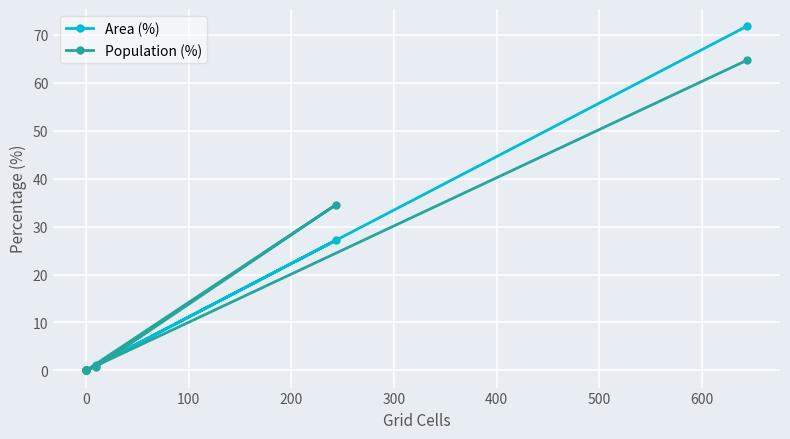

True or false: Area (%) and Population (%) intersect in this chart.

True